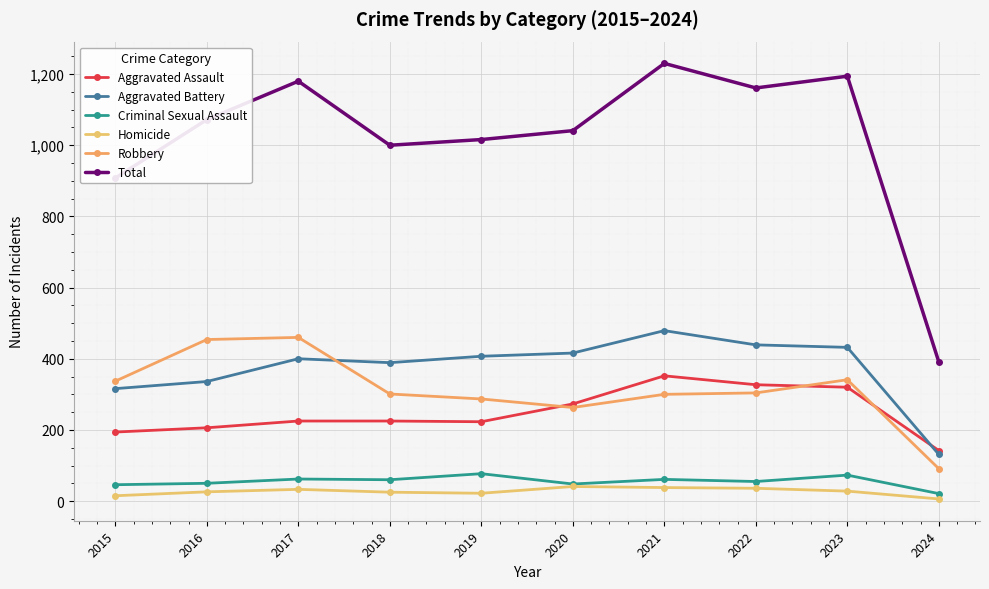

Which series has the largest total across all categories?

Total